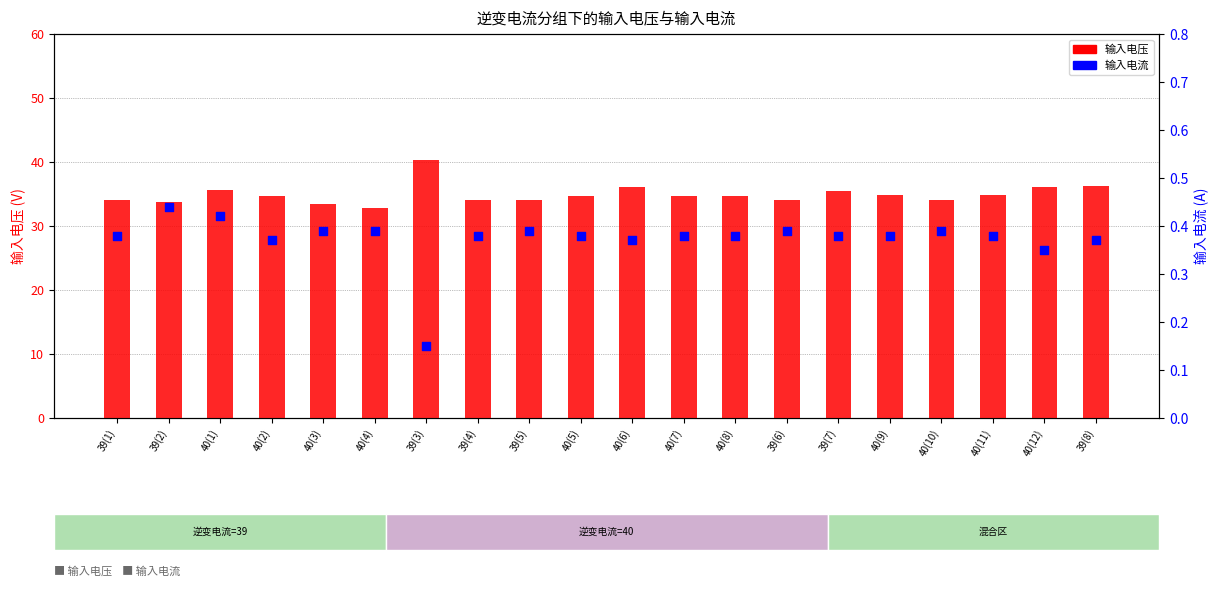

At how many categories does at least one series exceed 14?

20